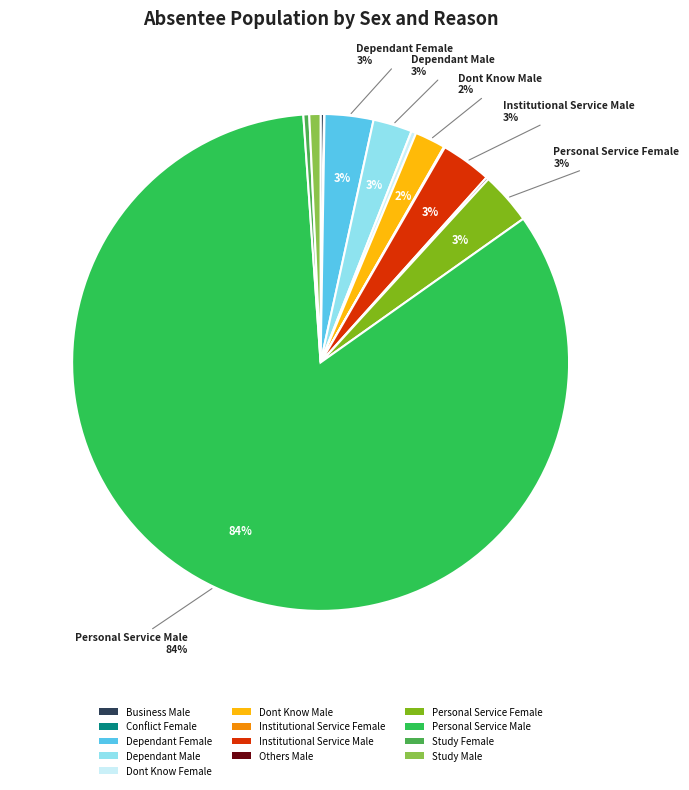

Combined, what portion of the pie is Dependant Male and Dont Know Female?

2.9%